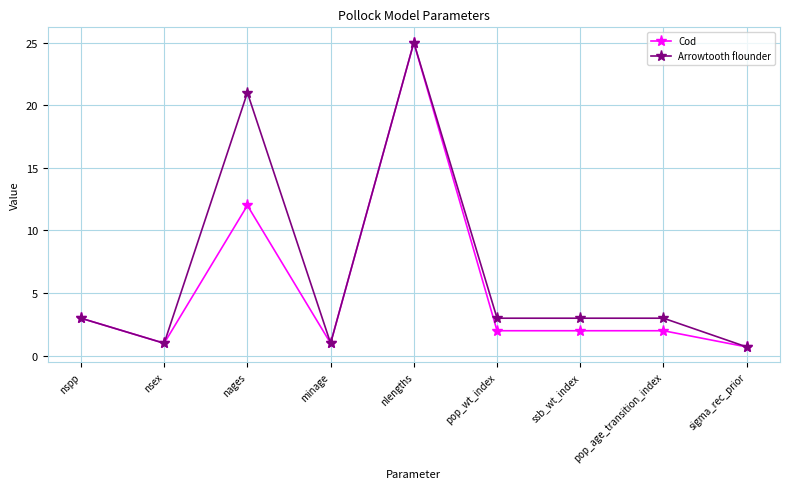

At which category does the chart reach its peak across all series?

nlengths